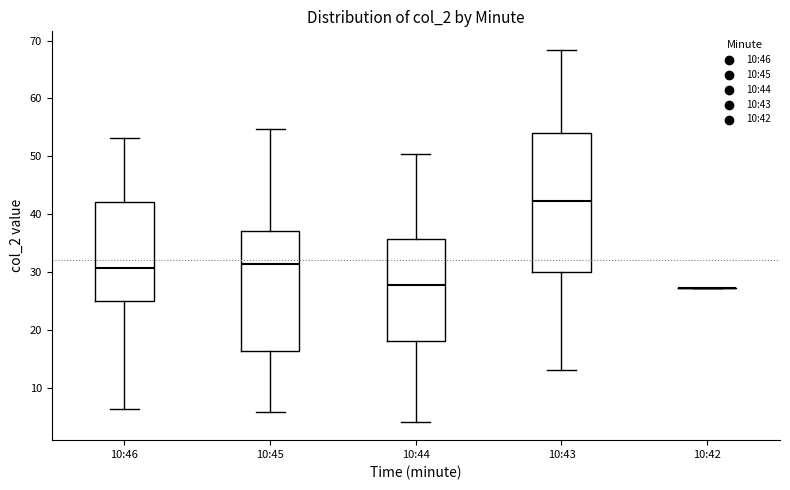

Comparing the boxes themselves (not the whiskers), which one is the tallest?

10:43